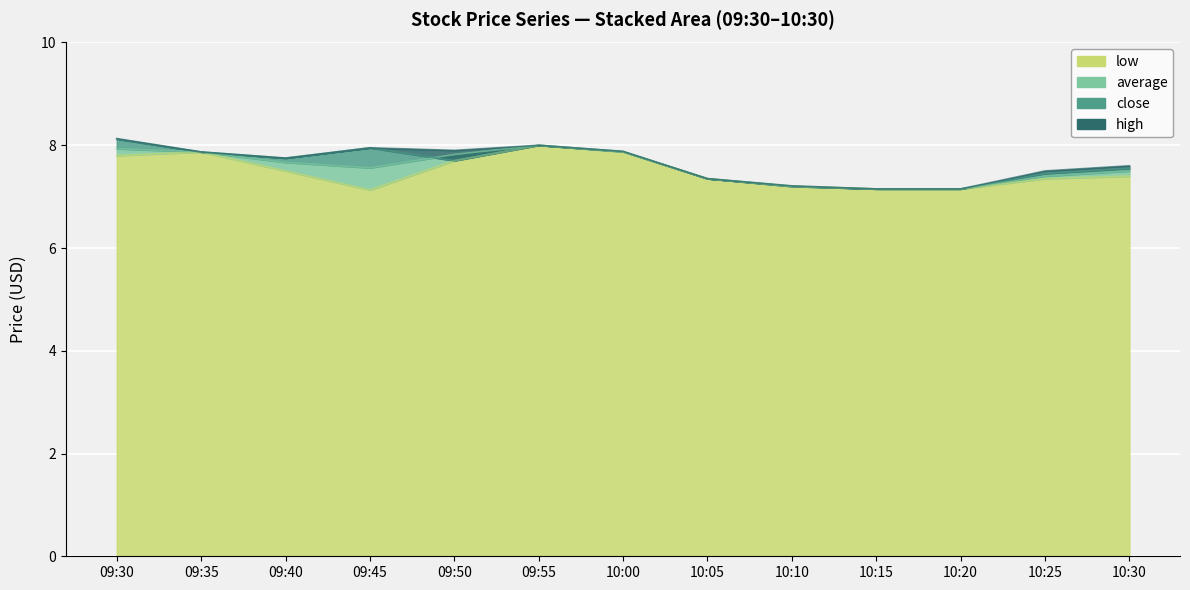

The value of average at 09:50 is 7.8. True or false?

True